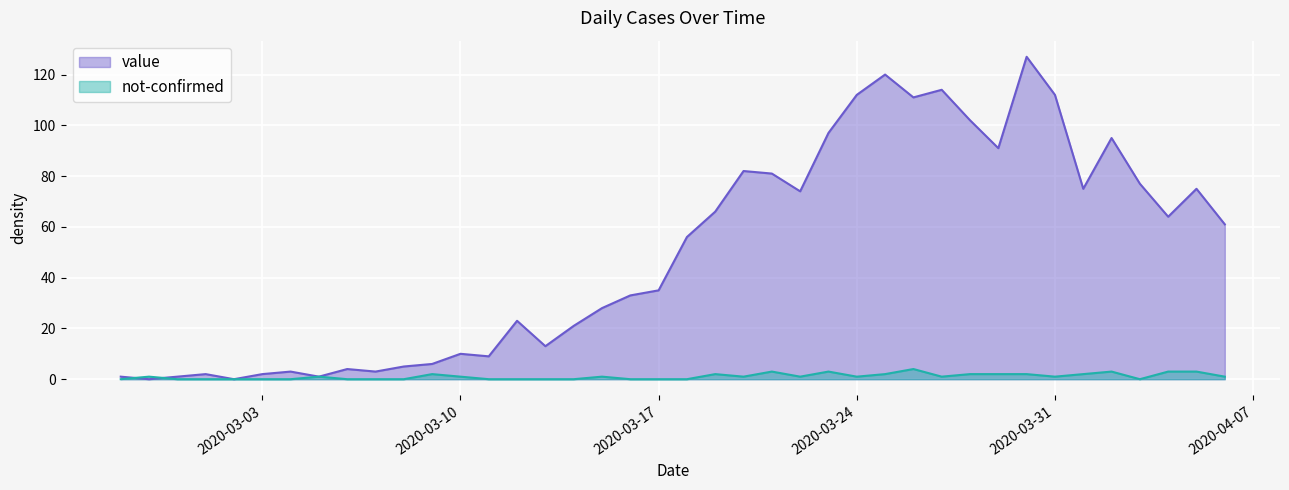

What is the difference between the maximum and minimum values in the value series?

127